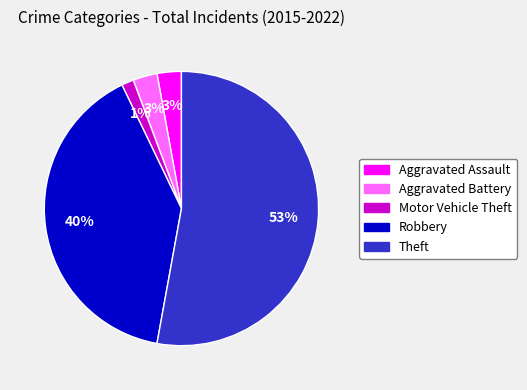

Is it true that Aggravated Assault is 15% of the pie?

False